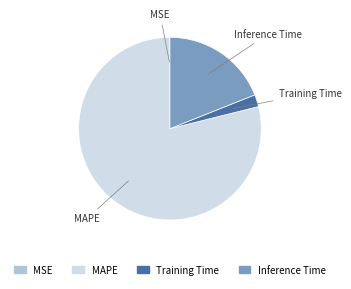

Which category accounts for the majority?

MAPE